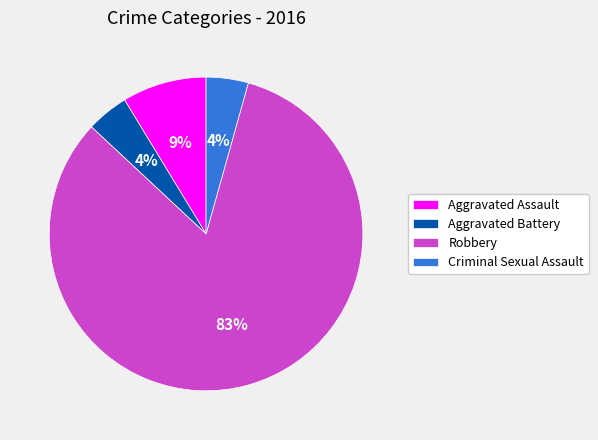

To the nearest percent, what is the combined percentage of Criminal Sexual Assault and Robbery?

87%